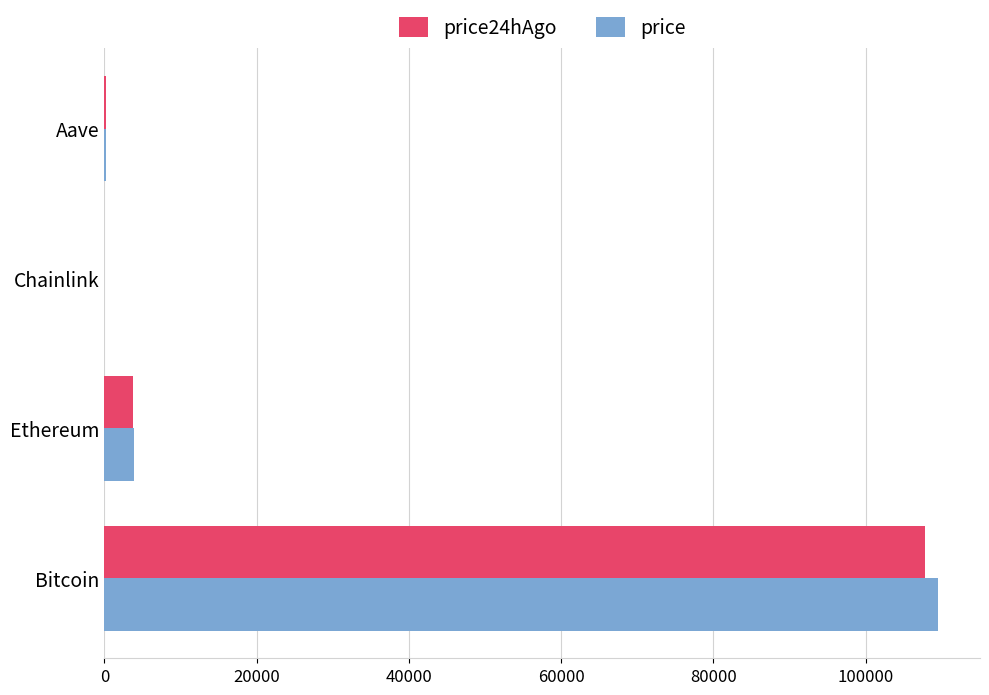

Which series changed the most between Bitcoin and Ethereum?

price